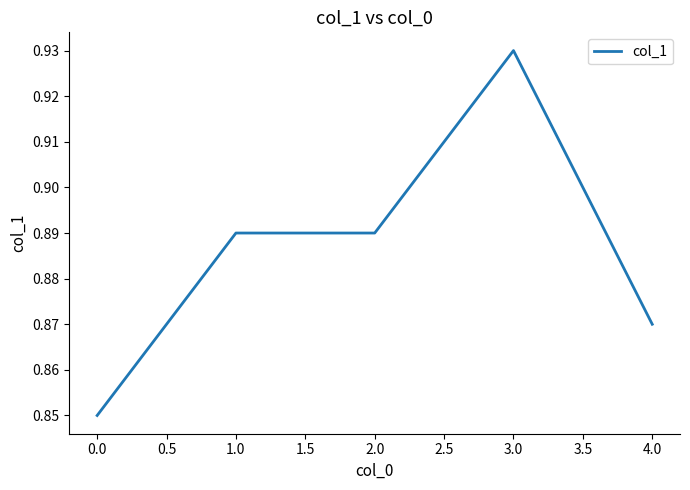

True or false: the data shows 1.4 at 3.0.

False